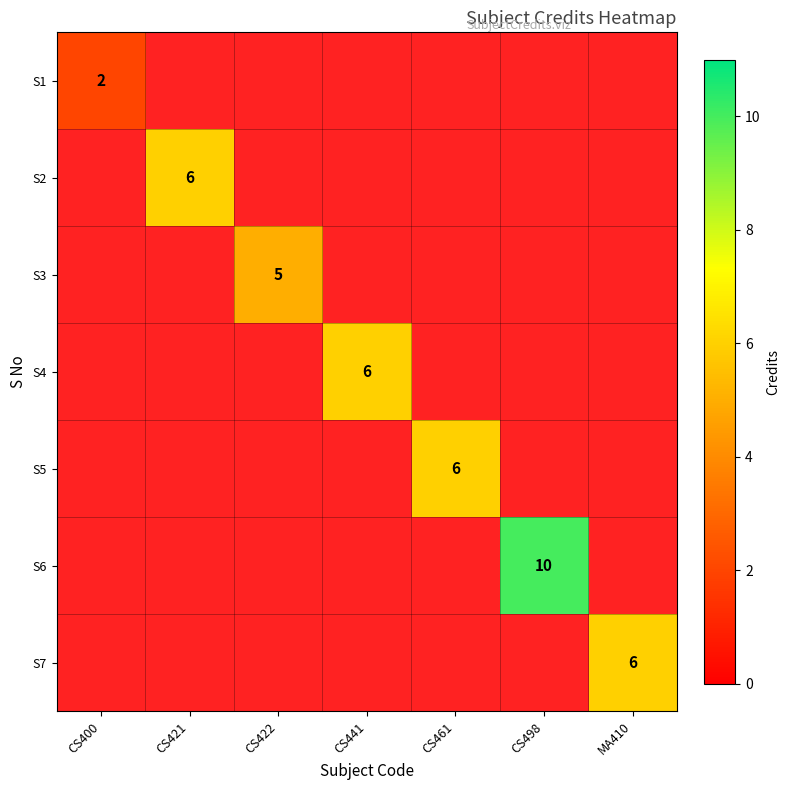

Is it true that S4 equals 6 at CS441?

True